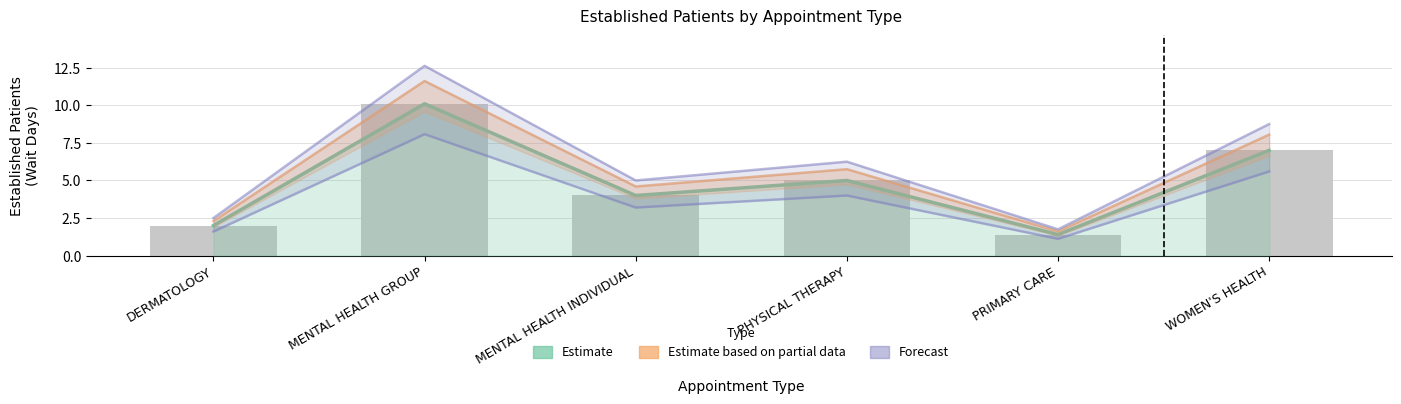

Between MENTAL HEALTH GROUP and WOMEN'S HEALTH, which is larger?

MENTAL HEALTH GROUP